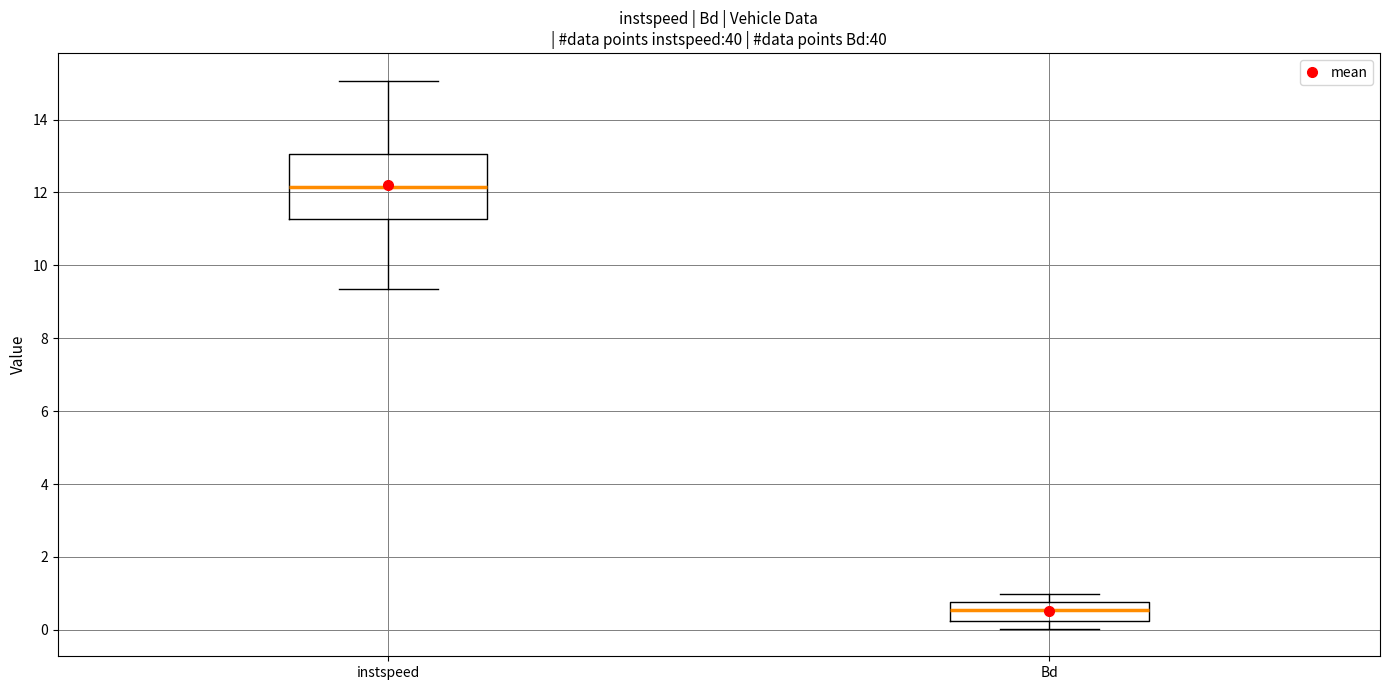

Comparing the boxes themselves (not the whiskers), which one is the tallest?

instspeed